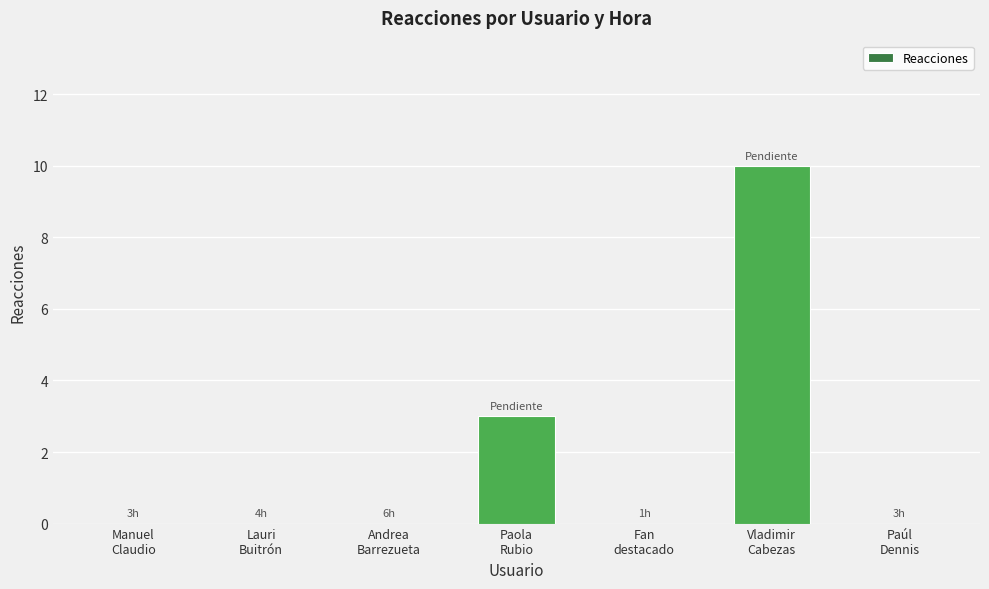

What is the maximum value shown in the chart?

10